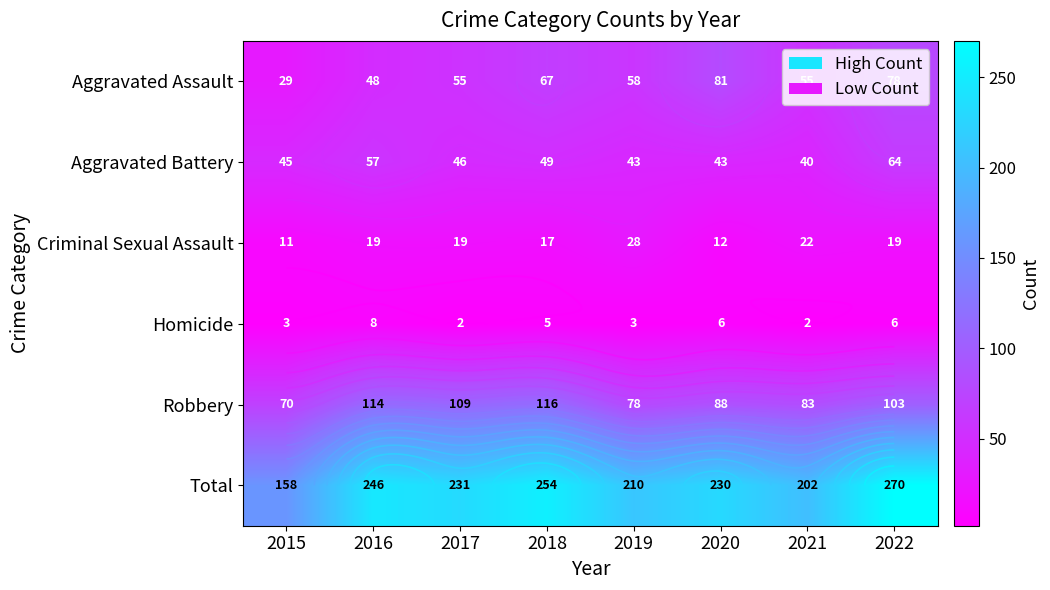

Is the value of Robbery at 2018 greater than the value of Homicide at 2020?

Yes